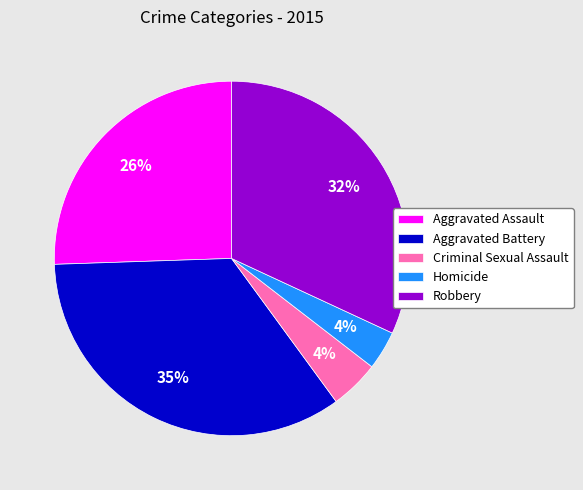

What percentage is the Aggravated Assault slice, to the nearest percent?

26%